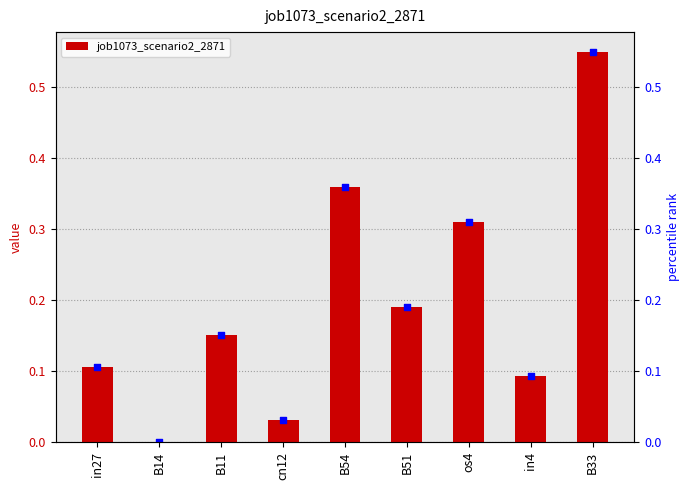

What is the change in value from os4 to in4?

-0.2